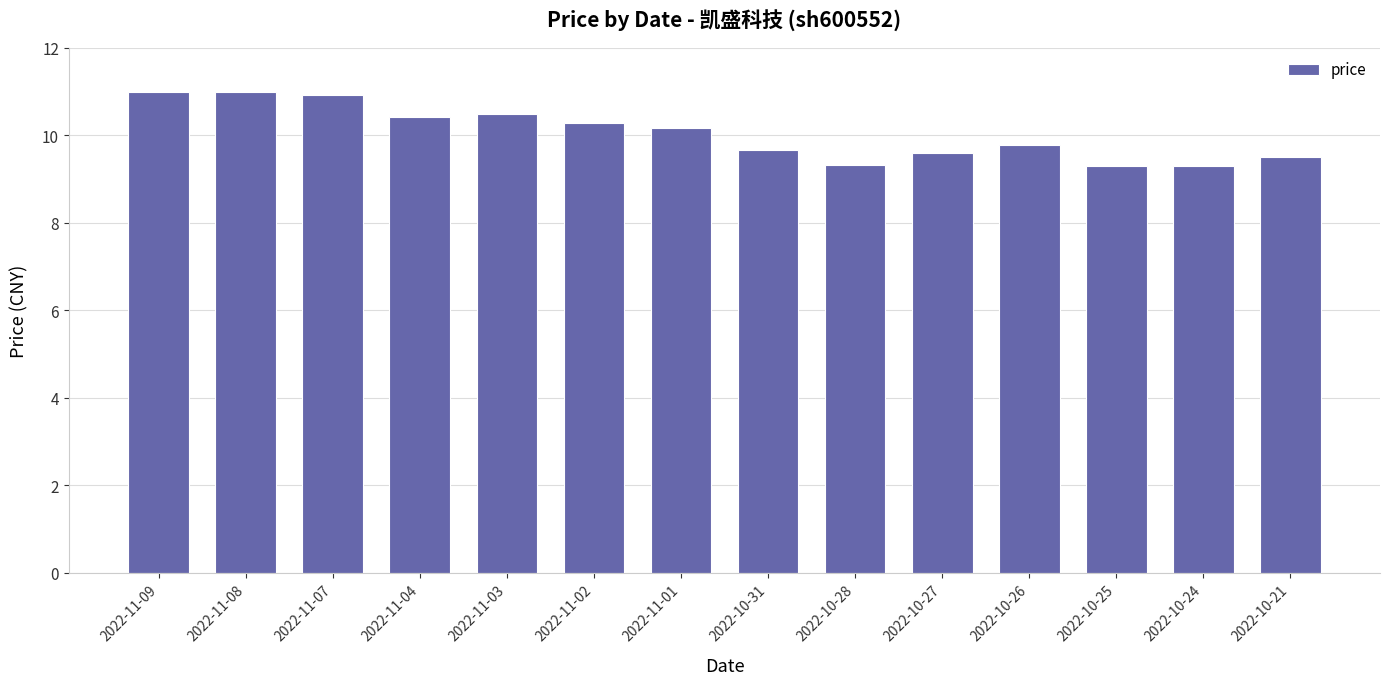

What is the label of the 5th bar from the left?

2022-11-03